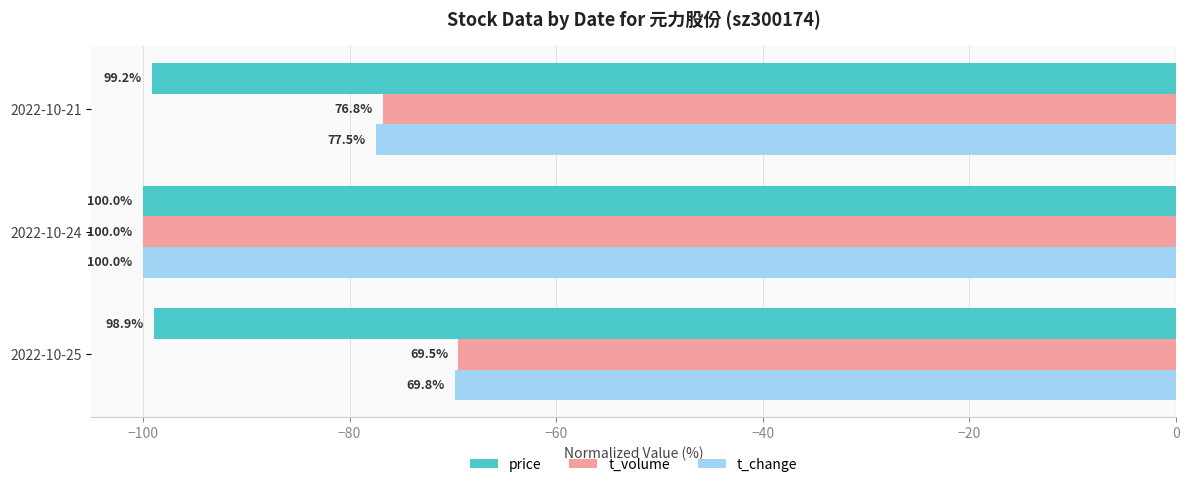

What is the value of the t_volume bar at the 1st from the left?

-69.5